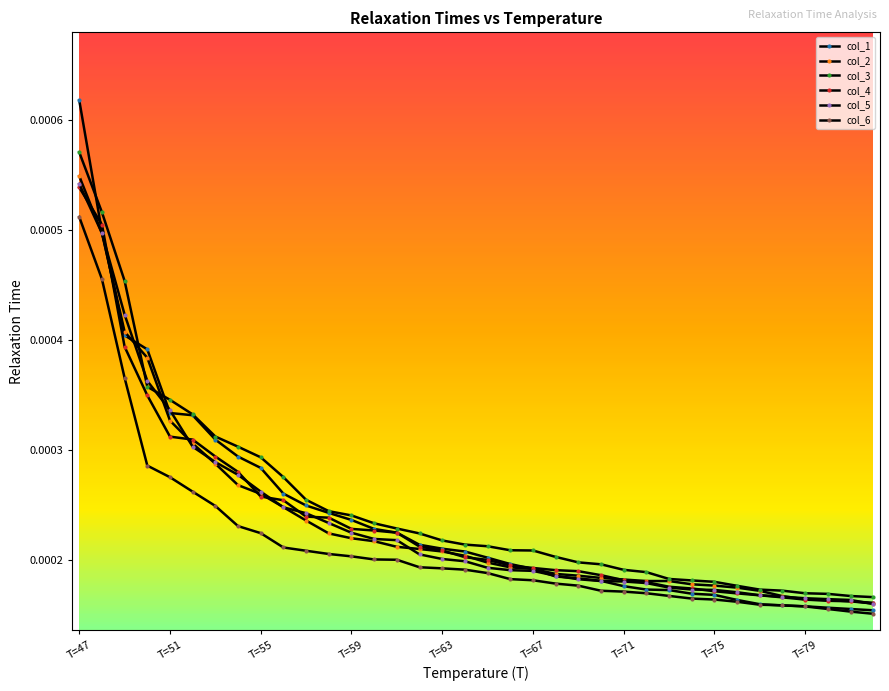

Which series ends up on top after the final intersection of col_5 and col_1?

col_5